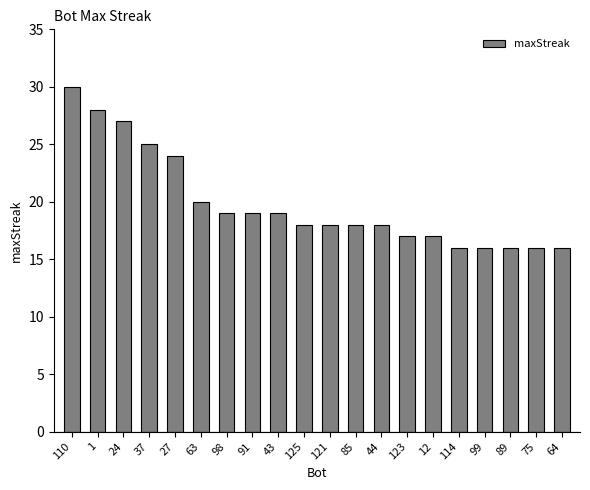

Read the value at 110.

30